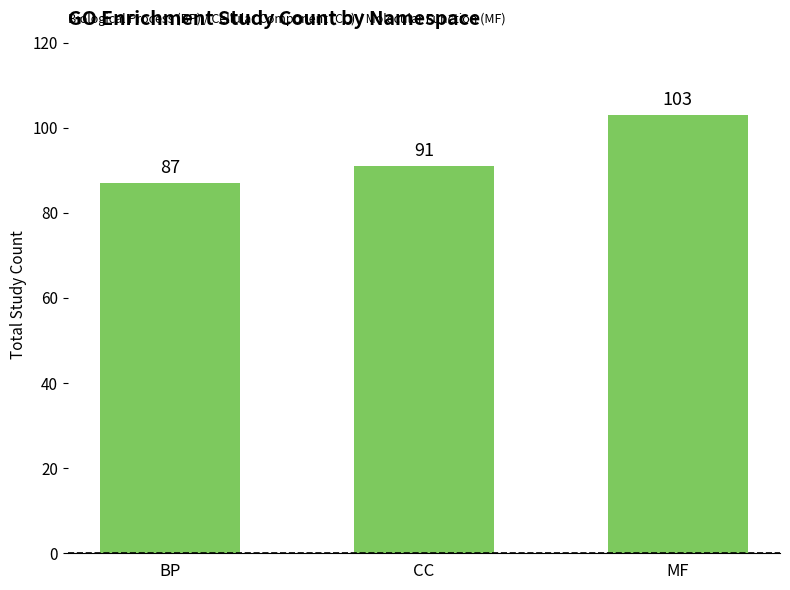

What is the difference between the maximum and minimum values?

16